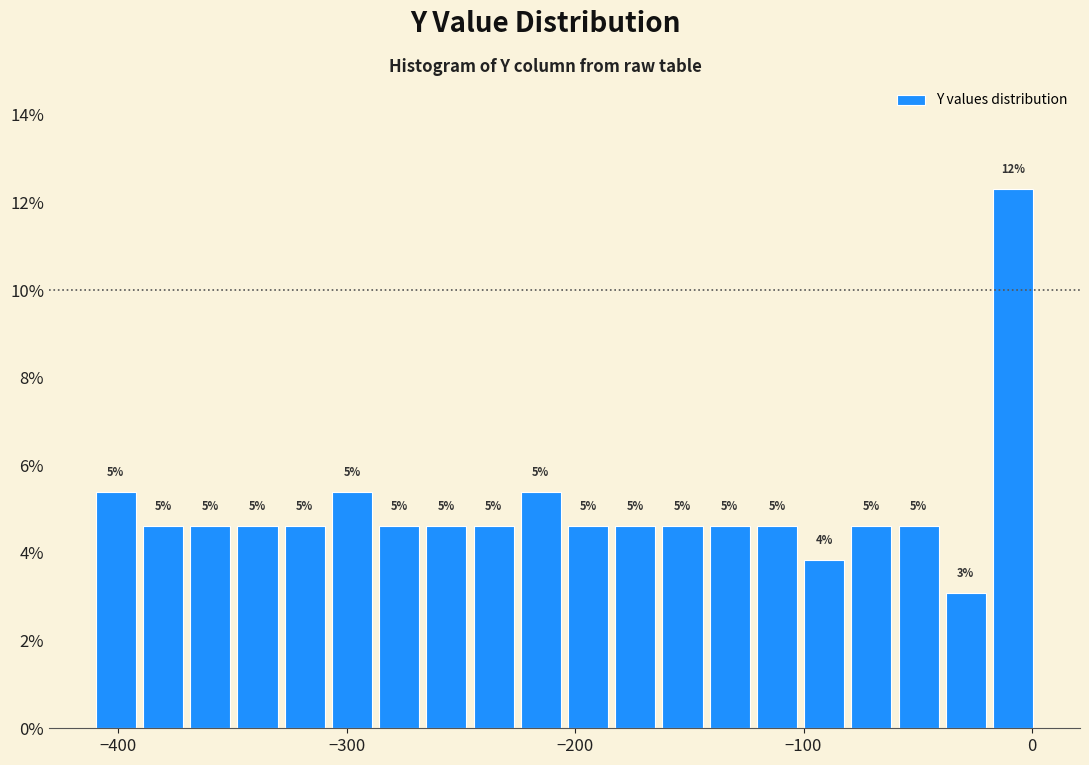

Around what value on the x-axis is the tallest bar? Give the approximate position of its centre, as read against the axis.

-10